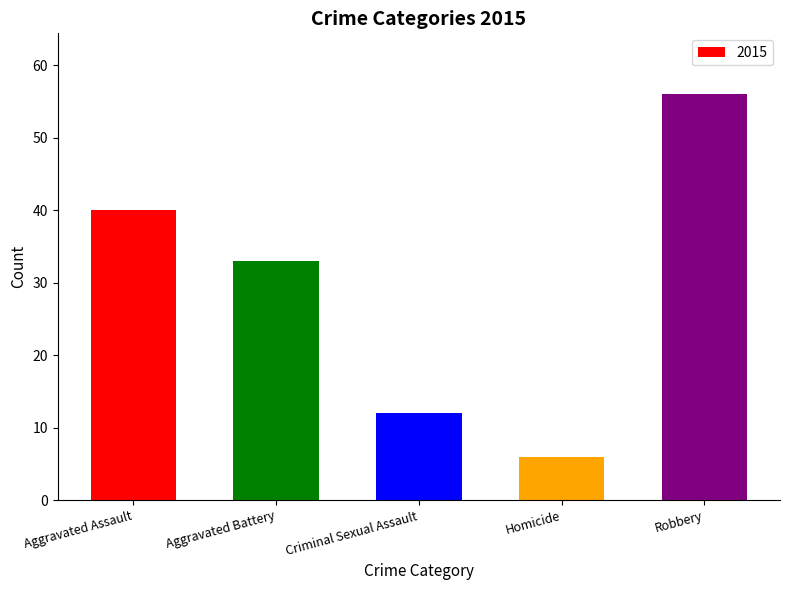

Which category has the highest value across all series?

Robbery